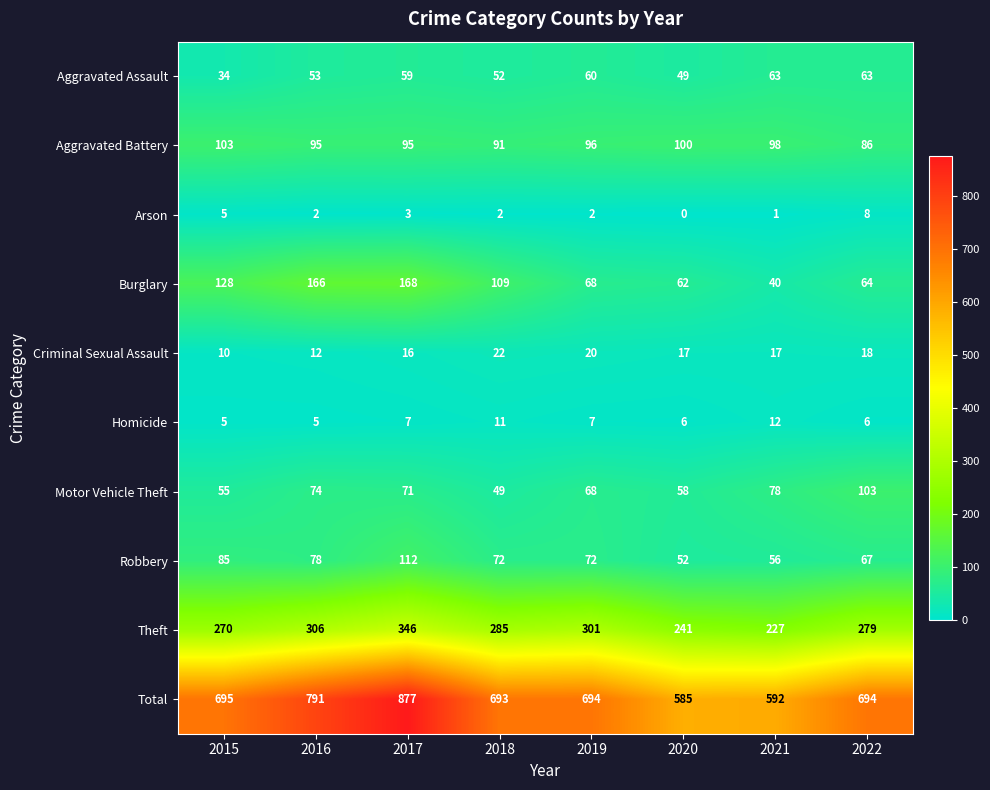

The value of Robbery at 2015 is 24. True or false?

False